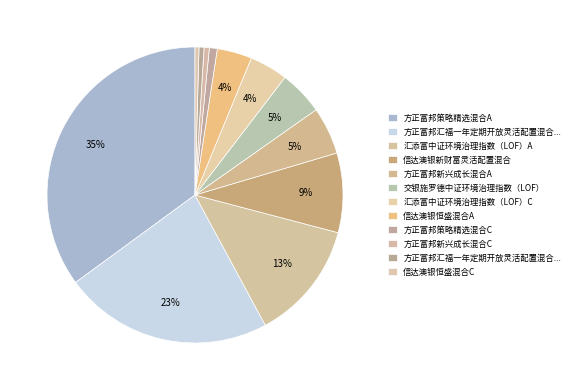

Count the number of slices in the pie.

12